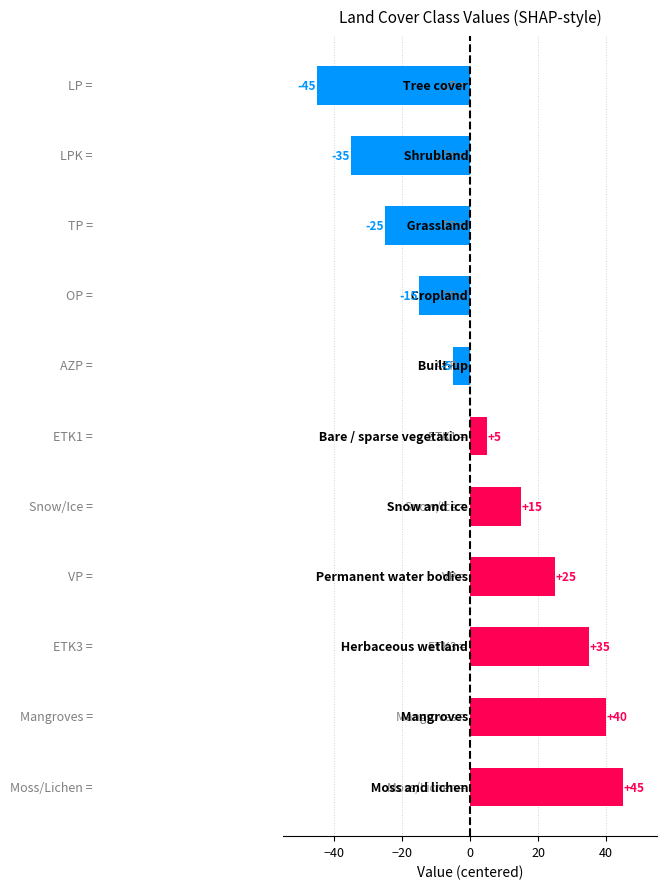

Reading top to bottom, list all the values displayed in this chart.

-45	-35	-25	-15	-5	5	15	25	35	40	45